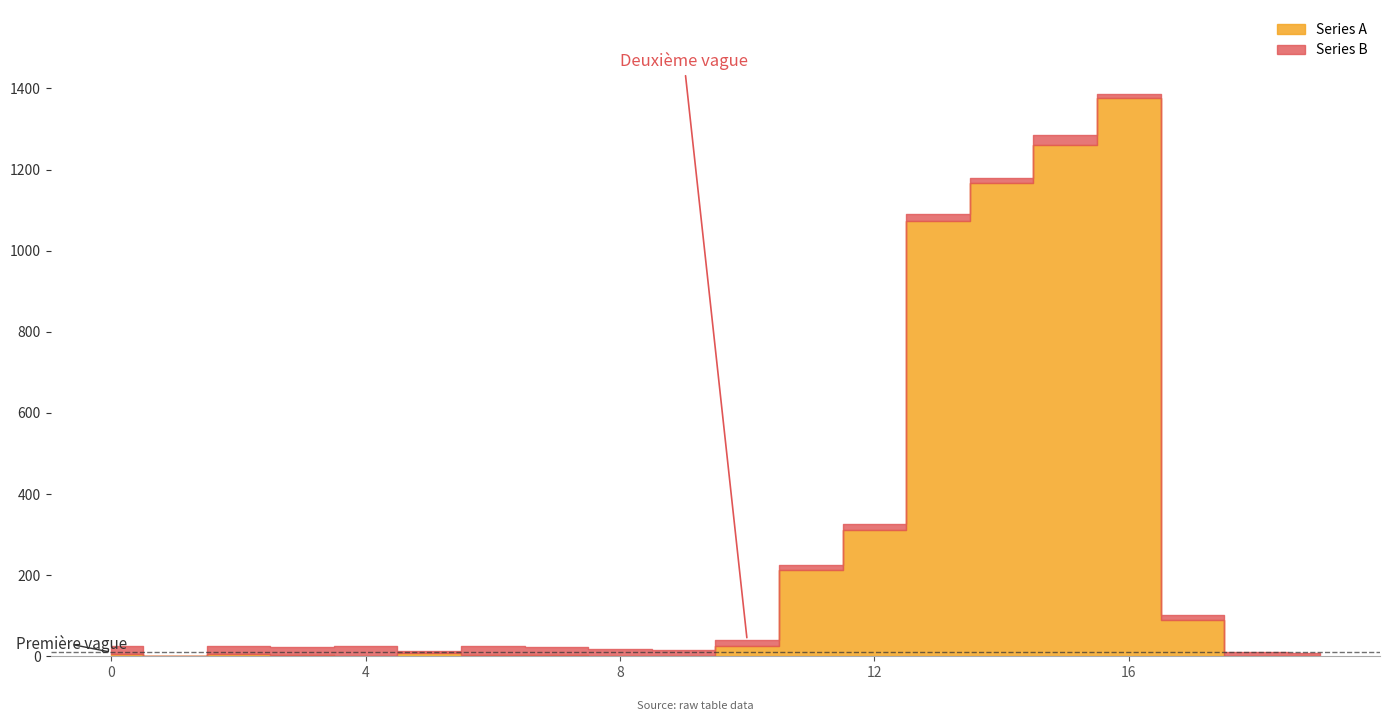

Is it true that Series B equals -1084.3 at 11?

False